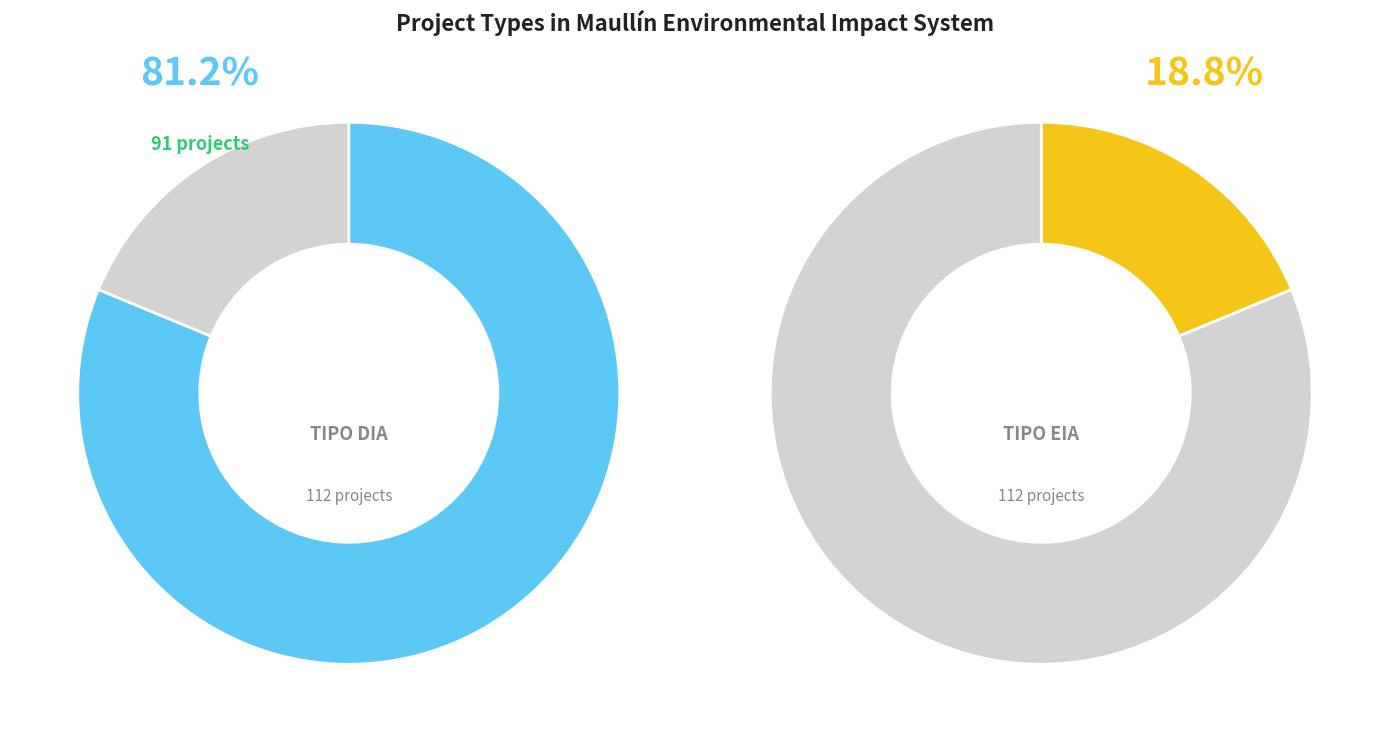

Which has a higher value, EIA or DIA?

DIA